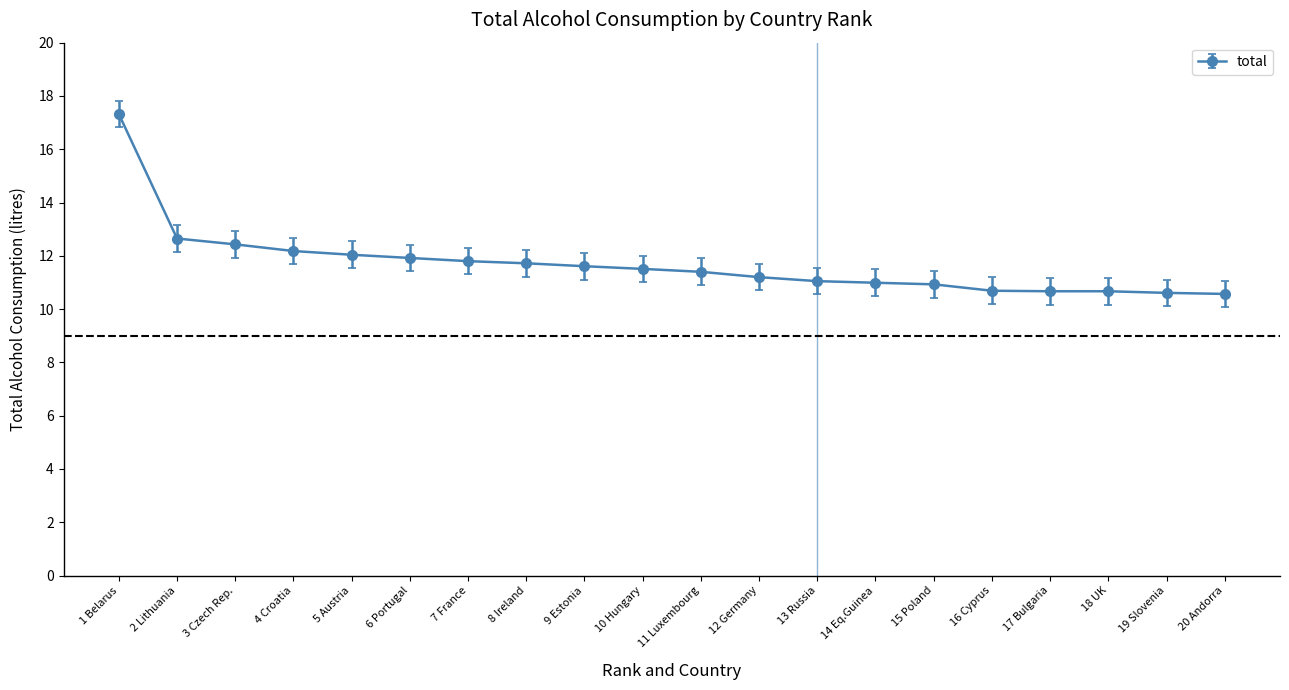

What is the maximum value shown in the chart?

17.3